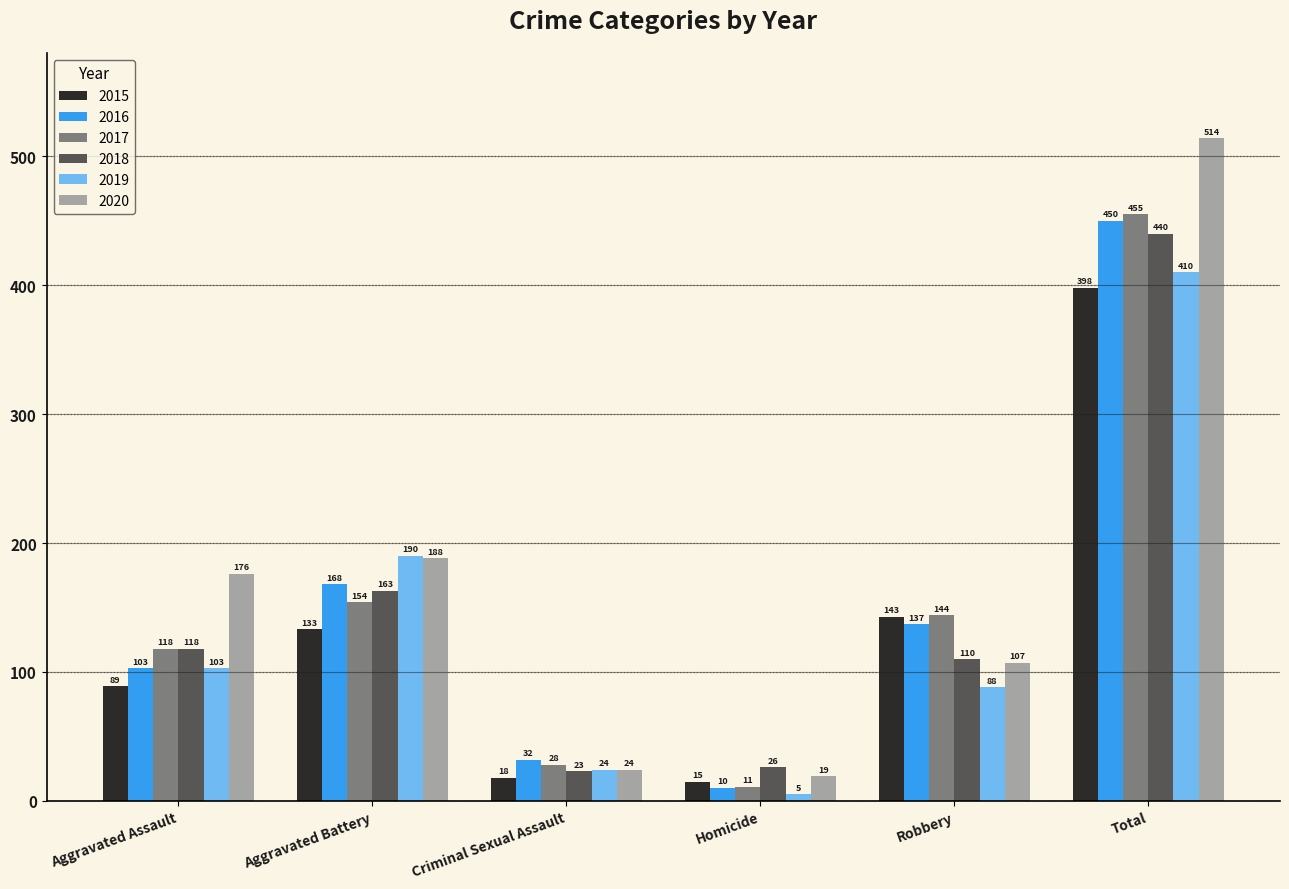

How many values in the 2017 series are below 144?

3